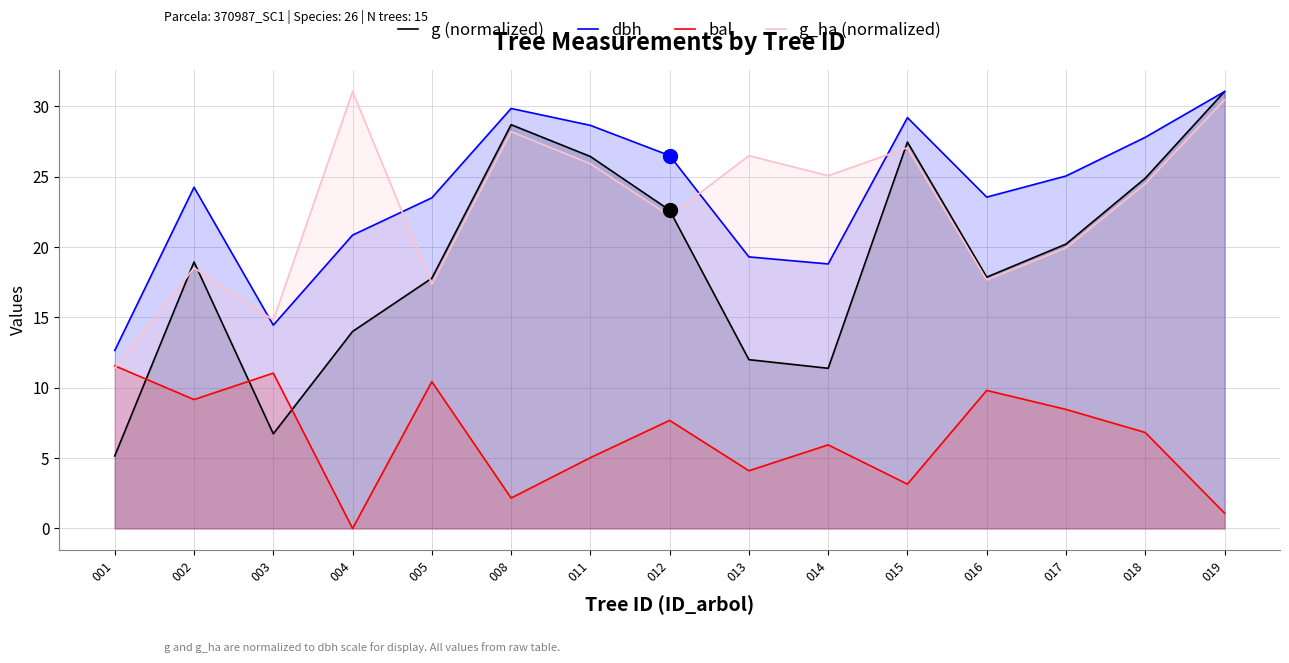

Is it true that bal equals 3.1 at 015?

True